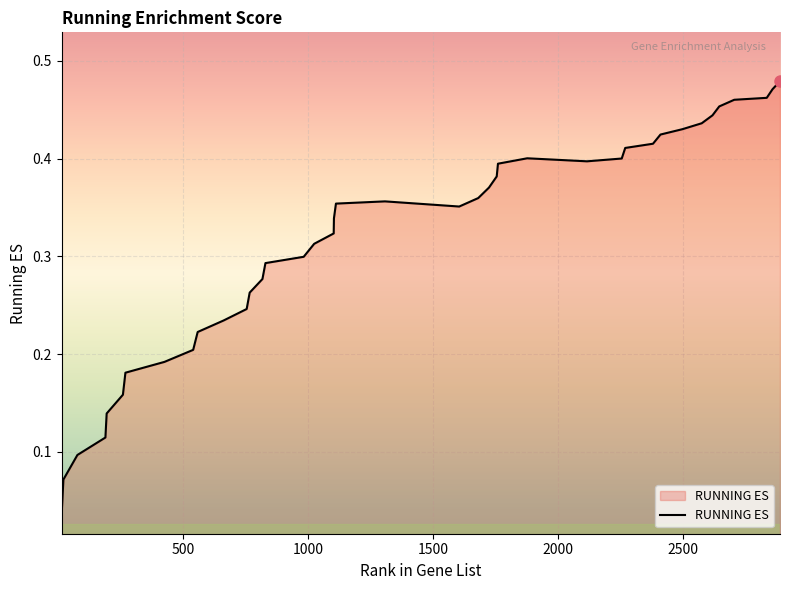

What is the sum of all values?

12.7